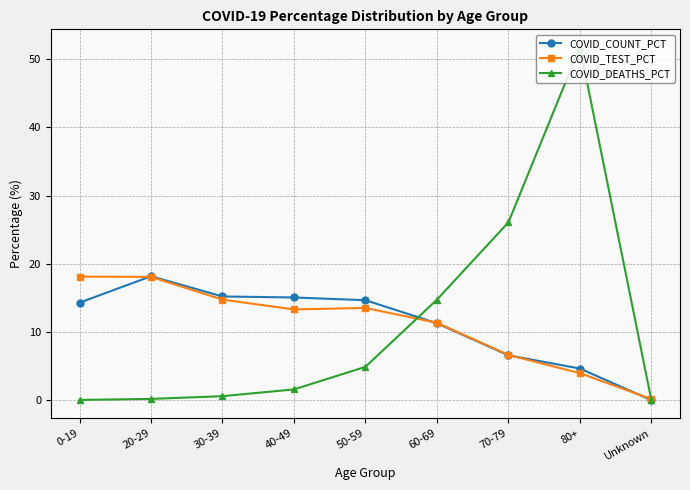

Is the value of COVID_COUNT_PCT at 80+ greater than the value of COVID_DEATHS_PCT at 70-79?

No